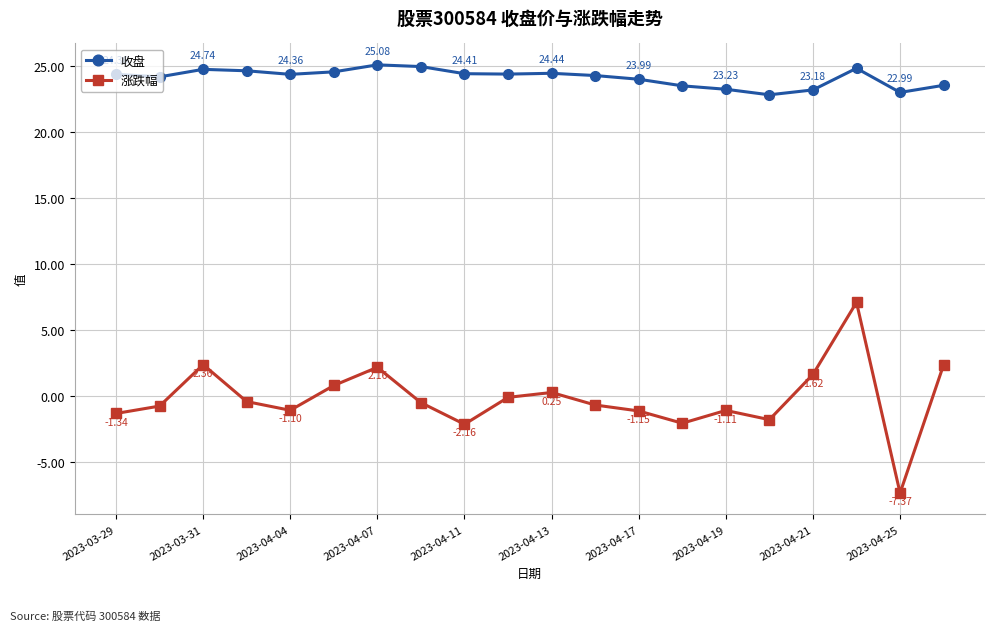

List the series in order of their peak value, lowest first.

涨跌幅, 收盘